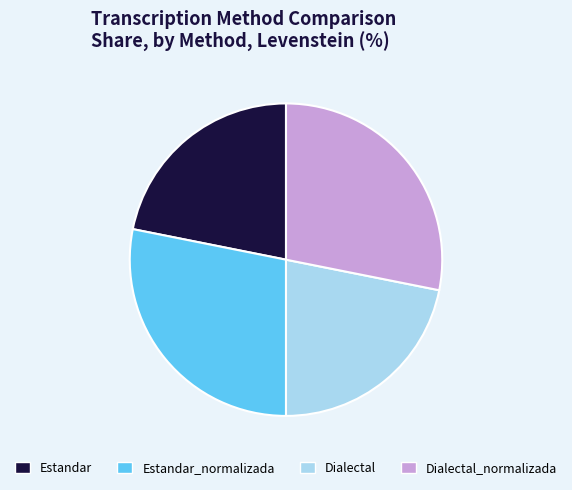

Between Estandar_normalizada and Estandar, which is larger?

Estandar_normalizada